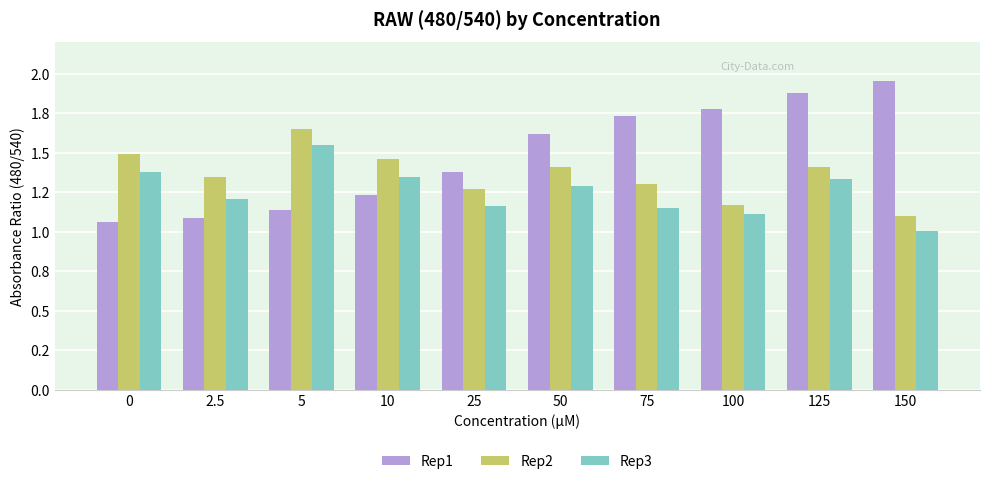

What is the difference between the highest and lowest values at 150?

1.0